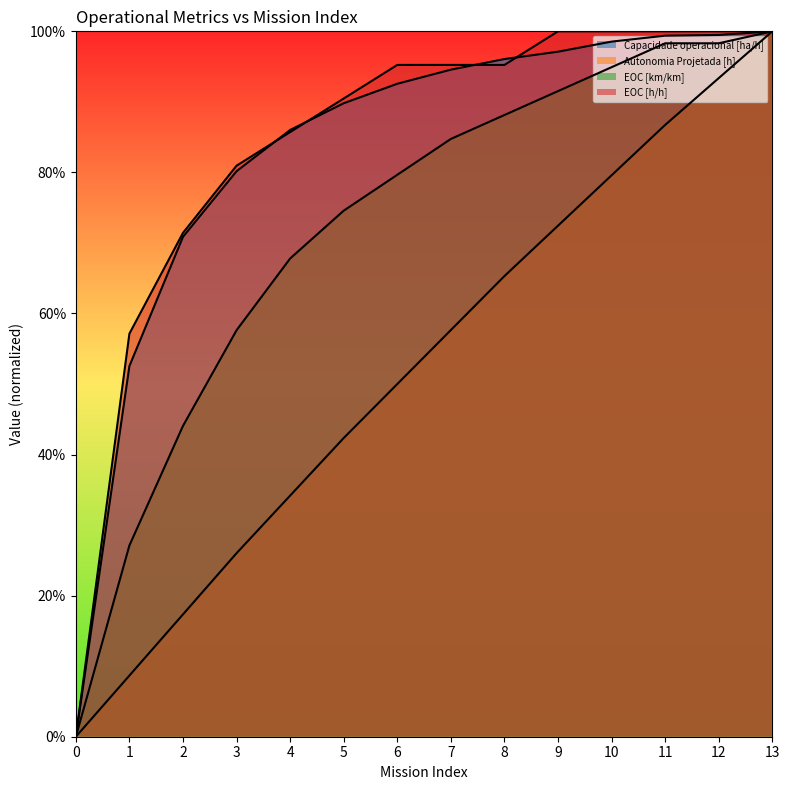

Which series changed the most between 8 and 10?

Autonomia Projetada [h]